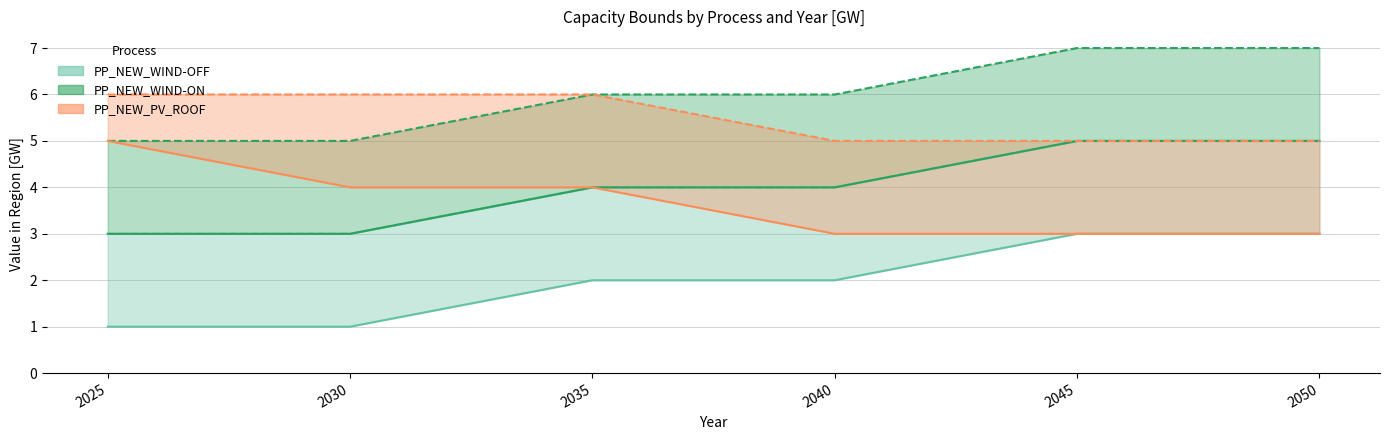

What is the lowest value of the PP_NEW_PV_ROOF UP series?

5